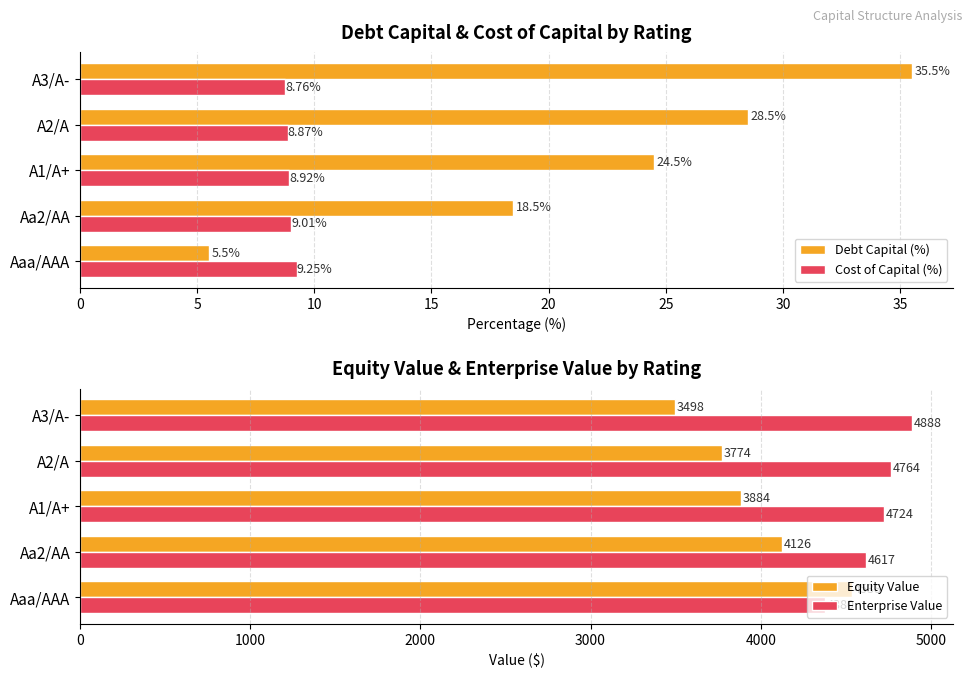

What is the lowest value of the Cost of Capital (%) series?

8.8